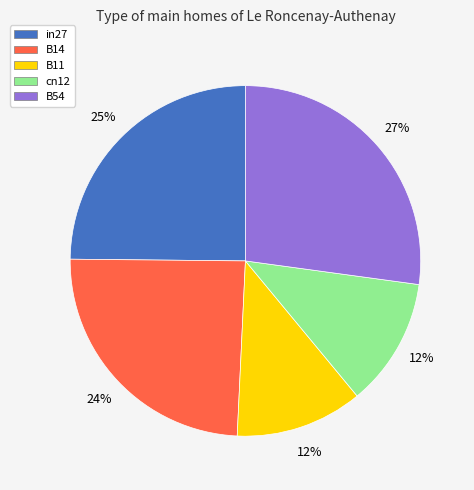

To the nearest percent, what portion does cn12 represent?

12%